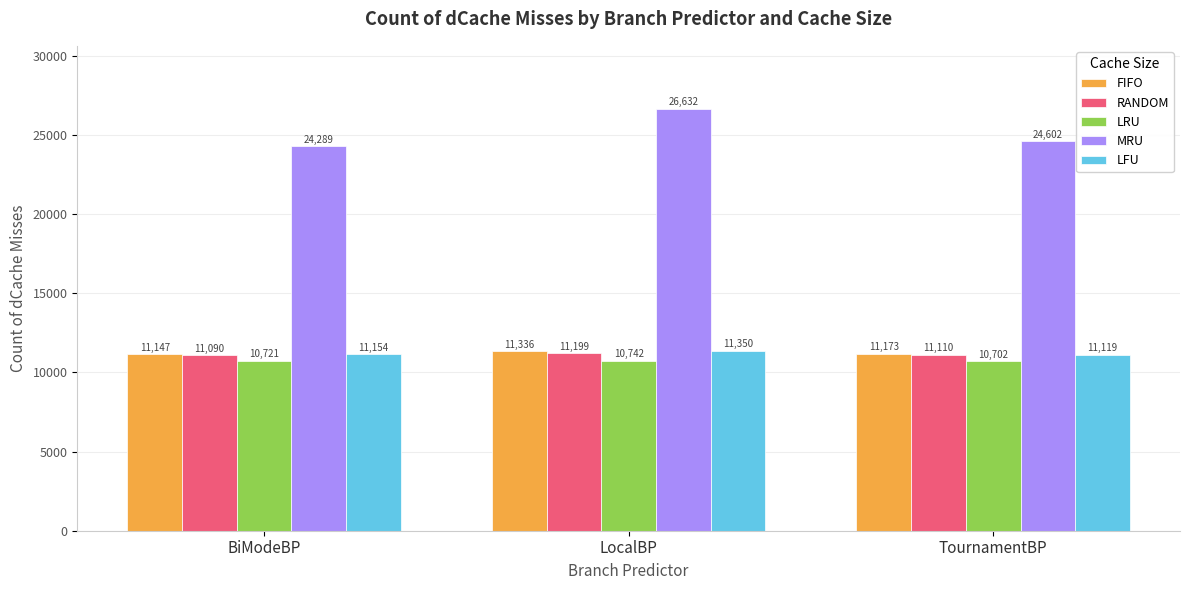

How many values in the LFU series are below 11154?

1